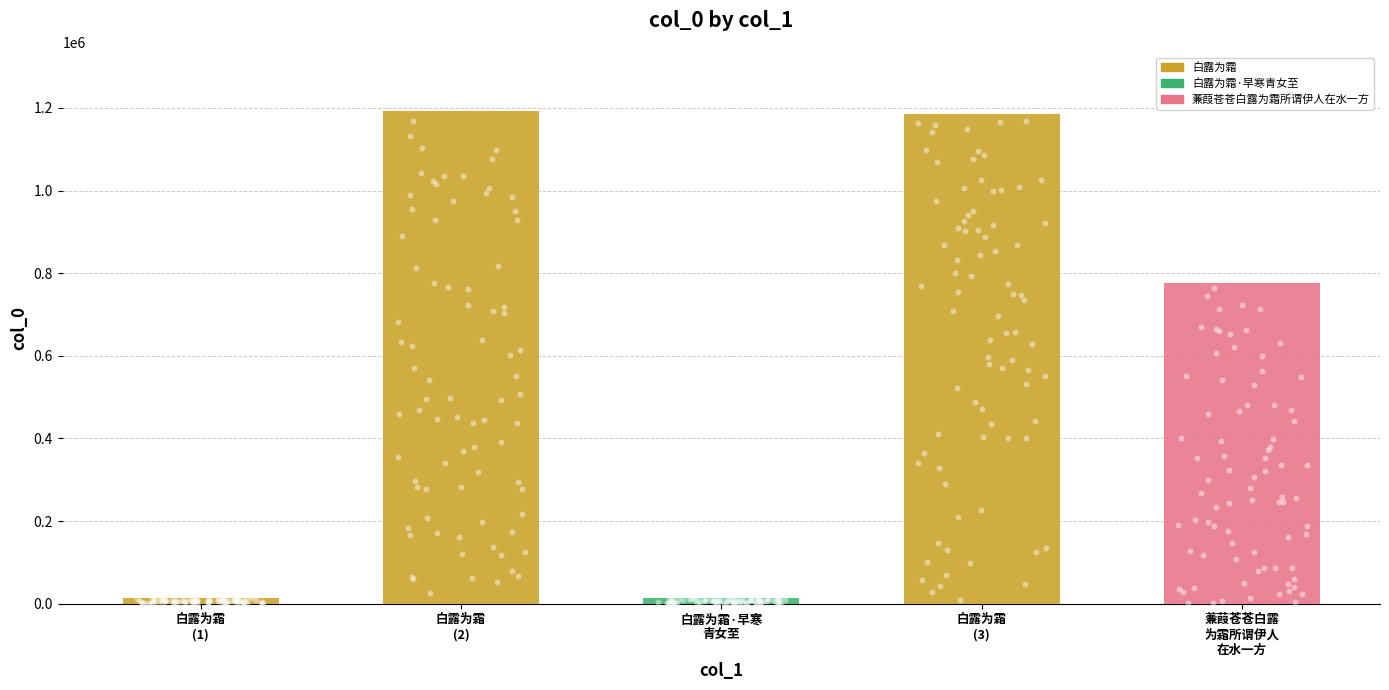

What is the change in value from 白露为霜
(1) to 白露为霜·早寒
青女至?

+9